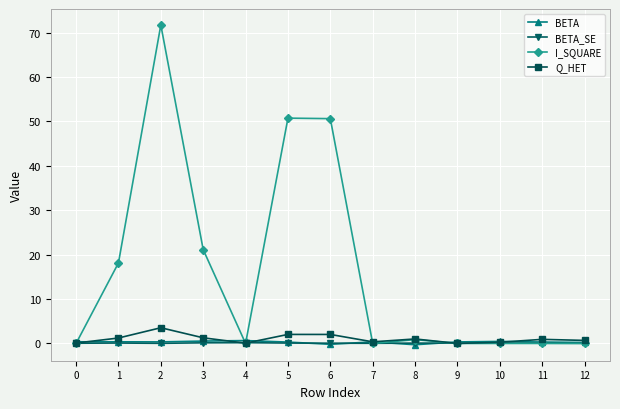

True or false: BETA_SE has more than 2 points higher than both neighbors.

True